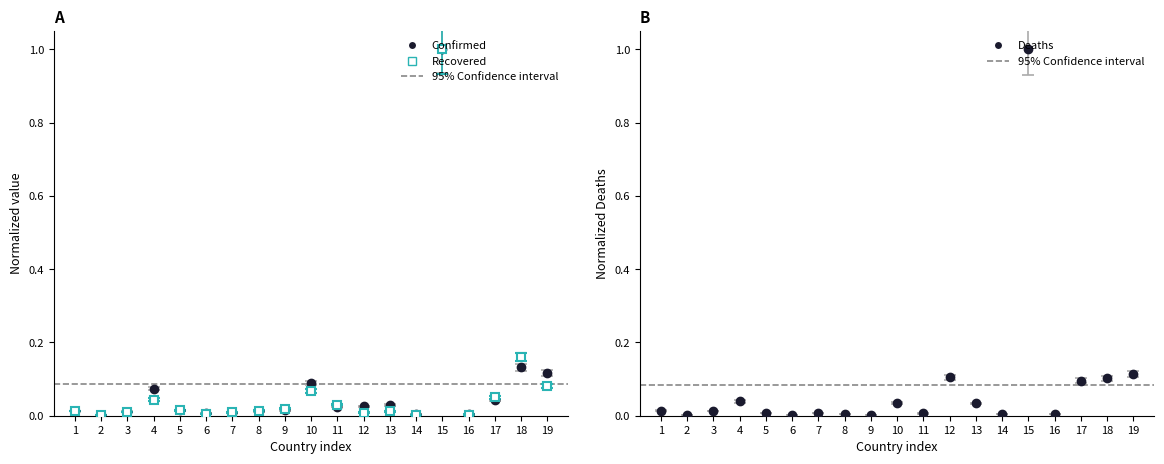

What is the average value of the Recovered series?

0.1